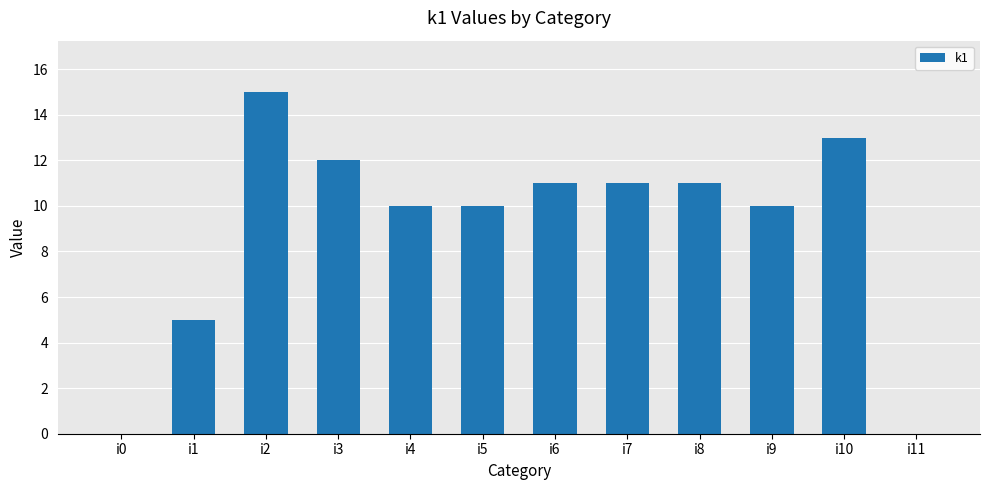

What is the sum of the values at i7 and i6?

22